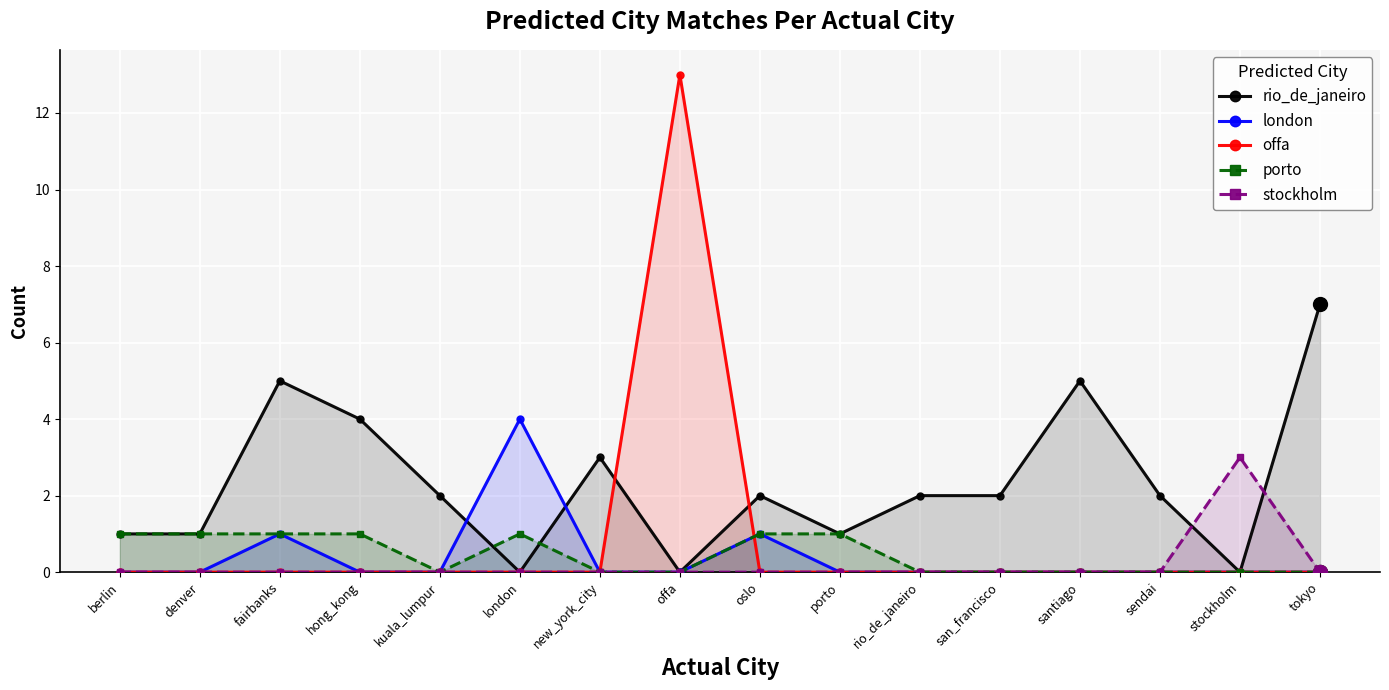

Which has a higher value, san_francisco or berlin?

san_francisco